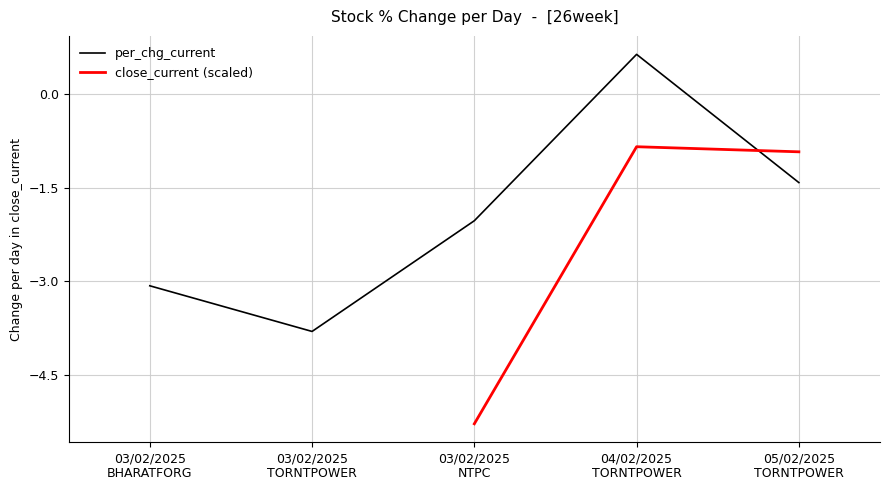

How many values are below -2?

3